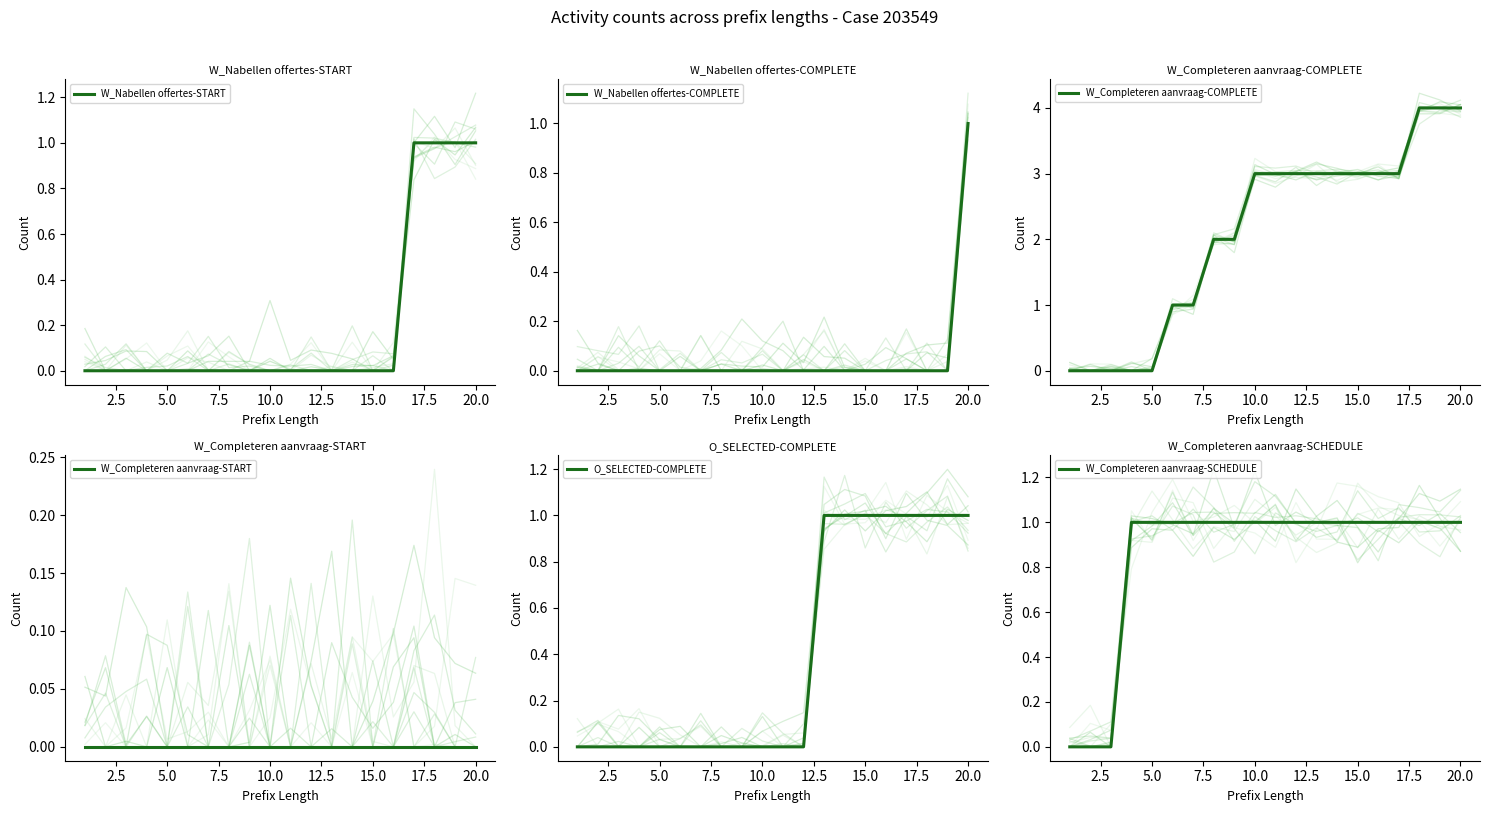

Reading left to right, what are all the values shown in this chart?

W_Nabellen offertes-START: 0	0	0	0	0	0	0	0	0	0	0	0	0	0	0	0	1	1	1	1
W_Nabellen offertes-COMPLETE: 0	0	0	0	0	0	0	0	0	0	0	0	0	0	0	0	0	0	0	1
W_Completeren aanvraag-COMPLETE: 0	0	0	0	0	1	1	2	2	3	3	3	3	3	3	3	3	4	4	4
W_Completeren aanvraag-START: 0	0	0	0	0	0	0	0	0	0	0	0	0	0	0	0	0	0	0	0
O_SELECTED-COMPLETE: 0	0	0	0	0	0	0	0	0	0	0	0	1	1	1	1	1	1	1	1
W_Completeren aanvraag-SCHEDULE: 0	0	0	1	1	1	1	1	1	1	1	1	1	1	1	1	1	1	1	1